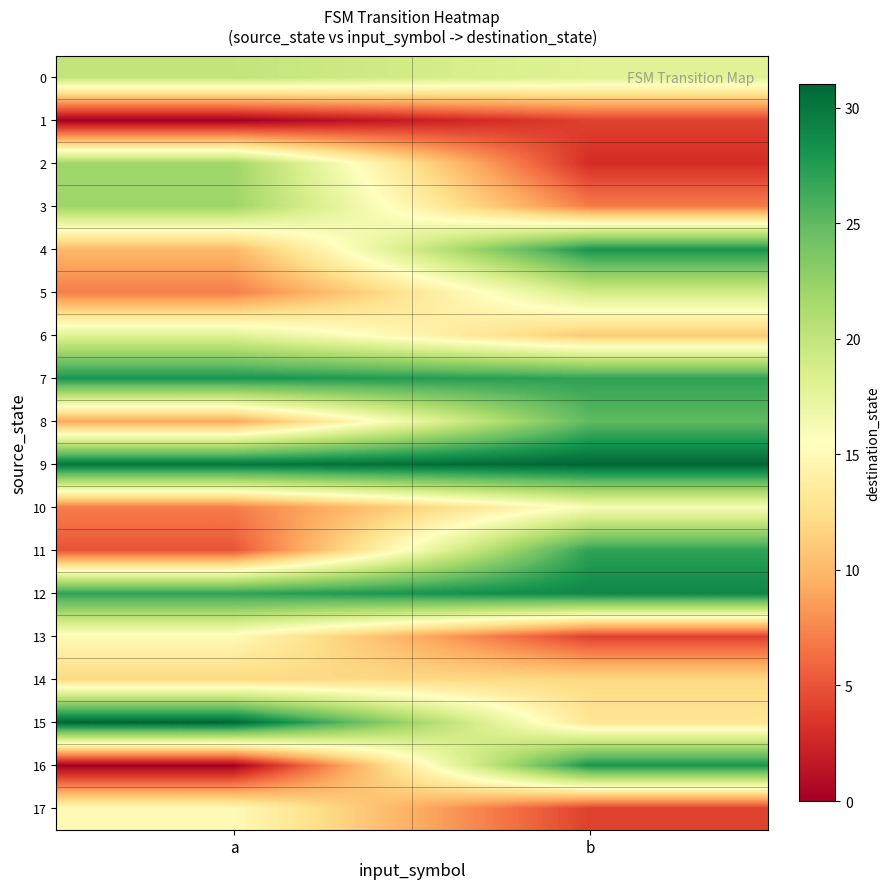

Which series has the widest spread of values?

16